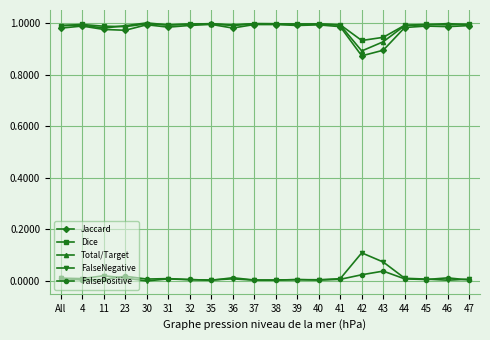

True or false: Dice has more than 2 points higher than both neighbors.

True